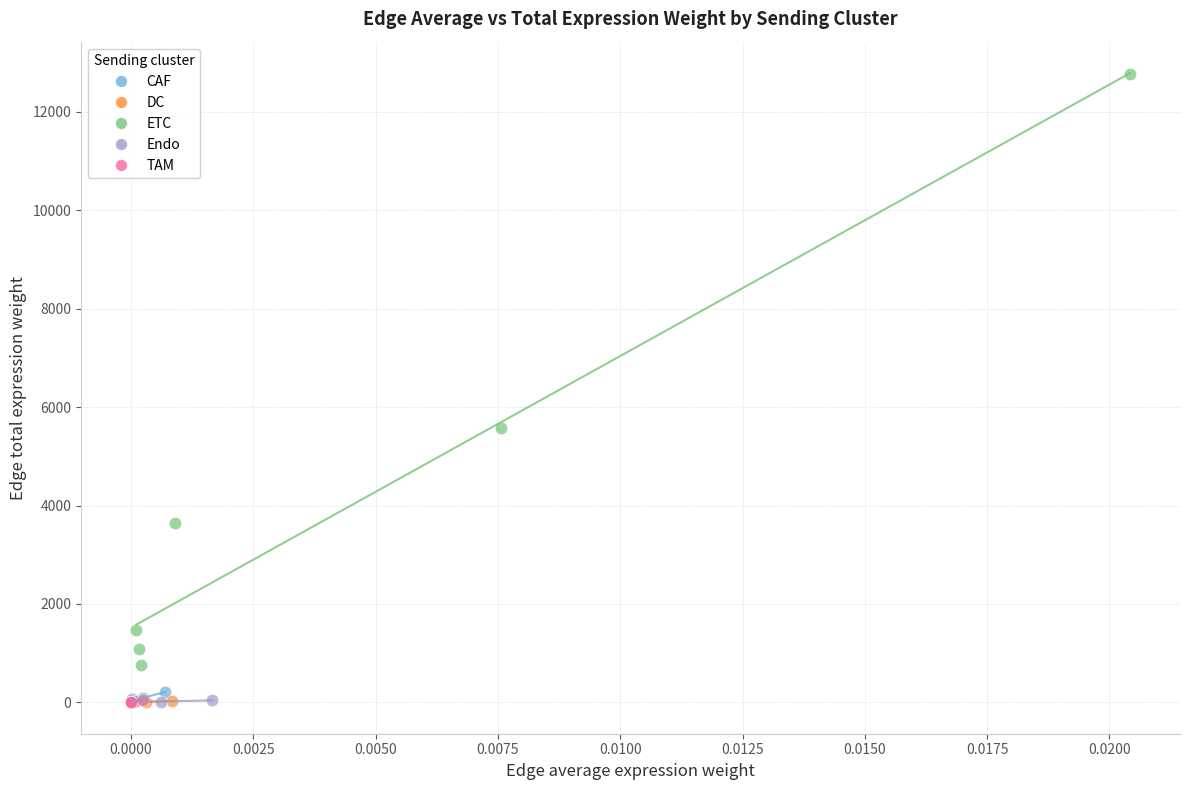

Which series has the largest Y range (max minus min)?

ETC